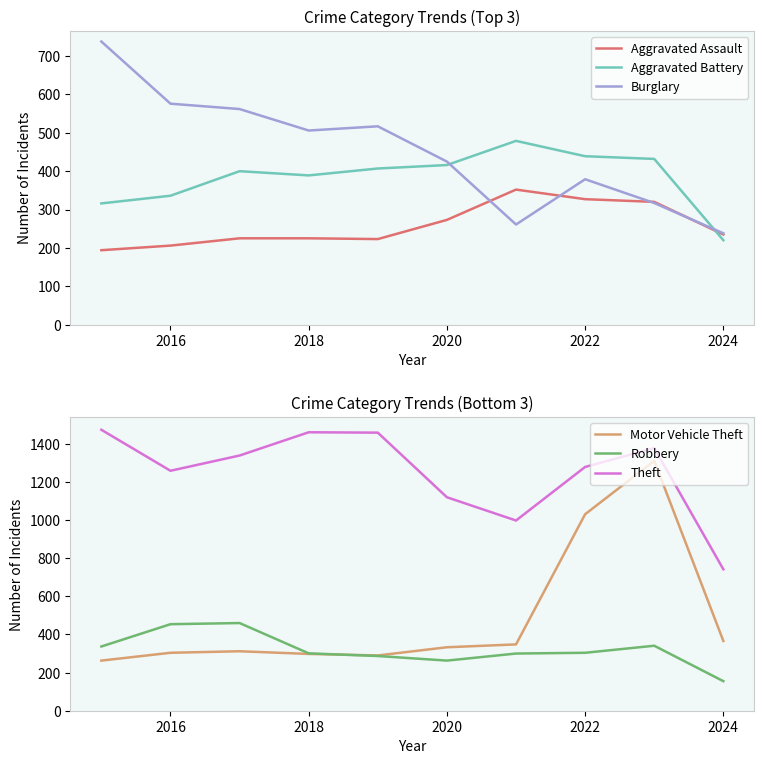

How many lines are shown in the chart?

6